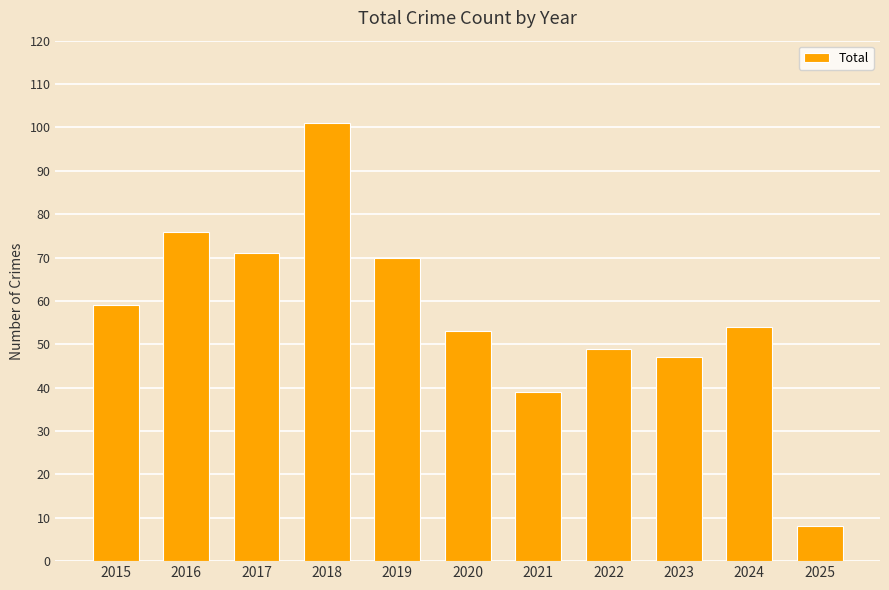

At which label is the value closest to 54?

2024